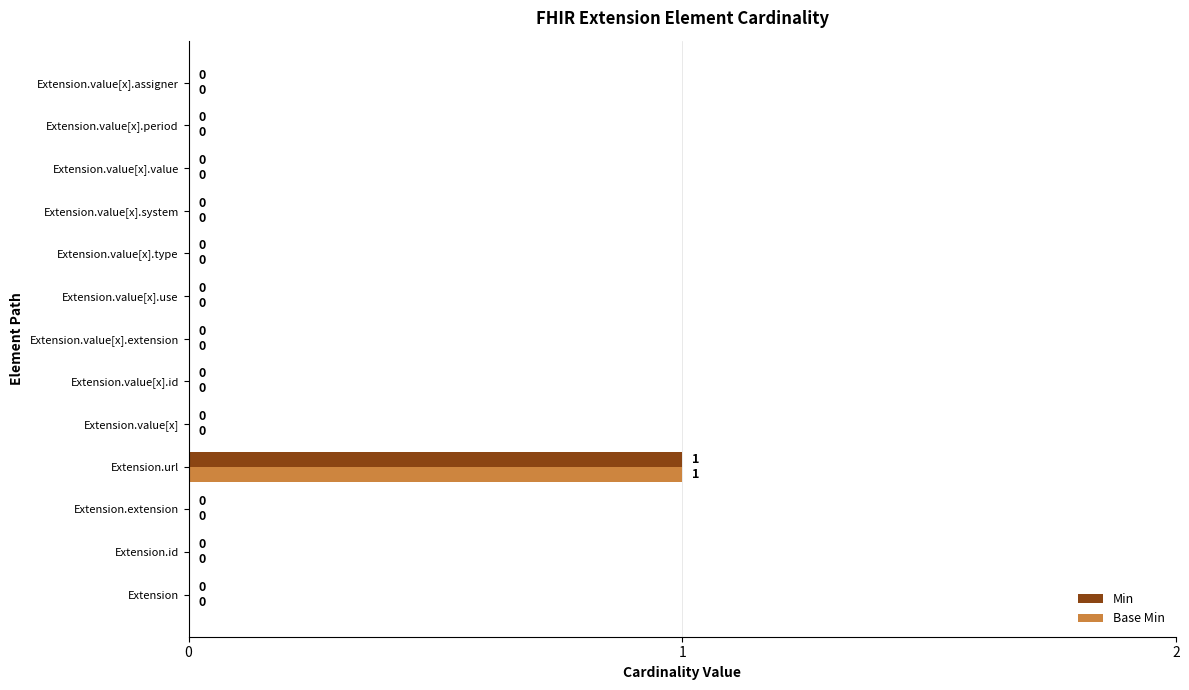

At which category is the sum across all series the highest?

Extension.url